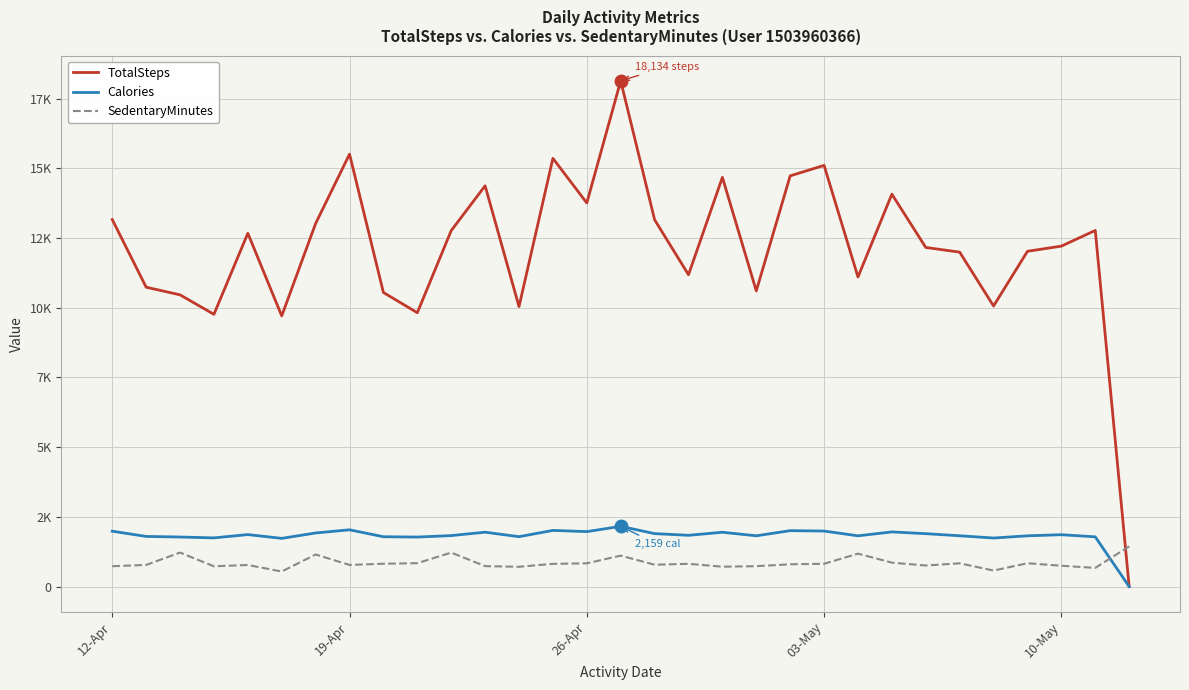

What are all the series names shown in the legend?

TotalSteps, Calories, SedentaryMinutes